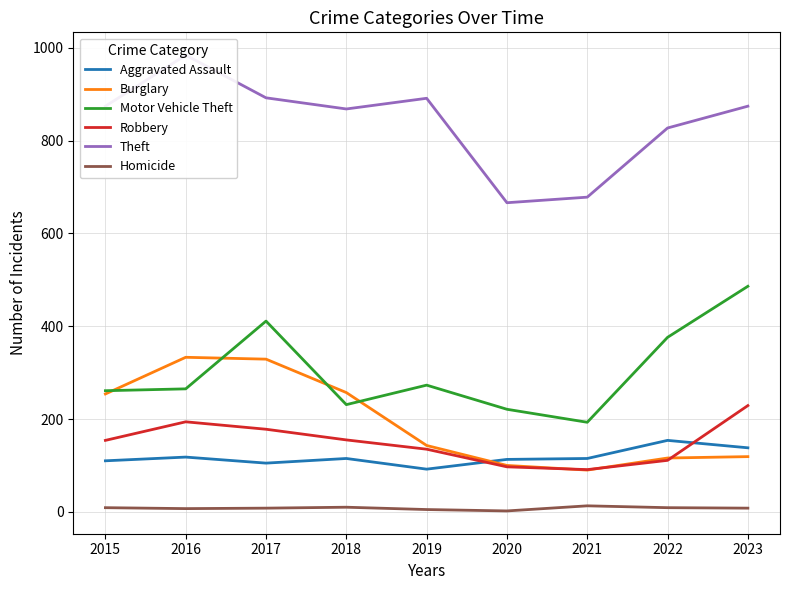

What is the approximate value of Aggravated Assault at 2023?

138